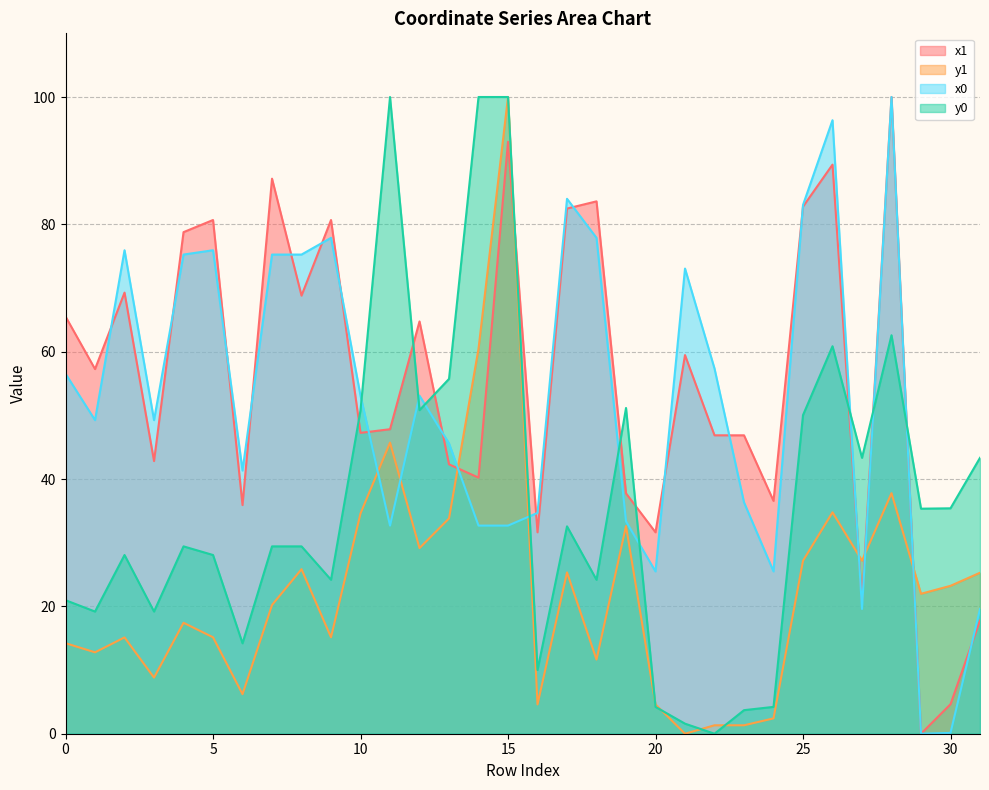

What is the difference between the maximum and second lowest values in the x1 series?

95.4